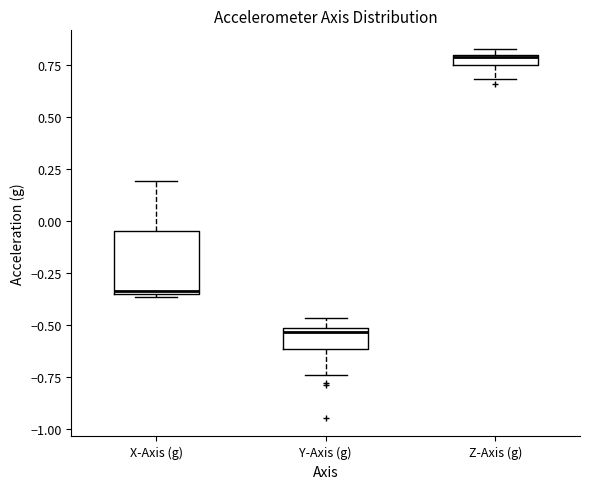

Where is the upper edge of the box for X-Axis (g) on the y-axis? The values are not printed on the chart, so give them approximately, as read against the axis.

-0.05